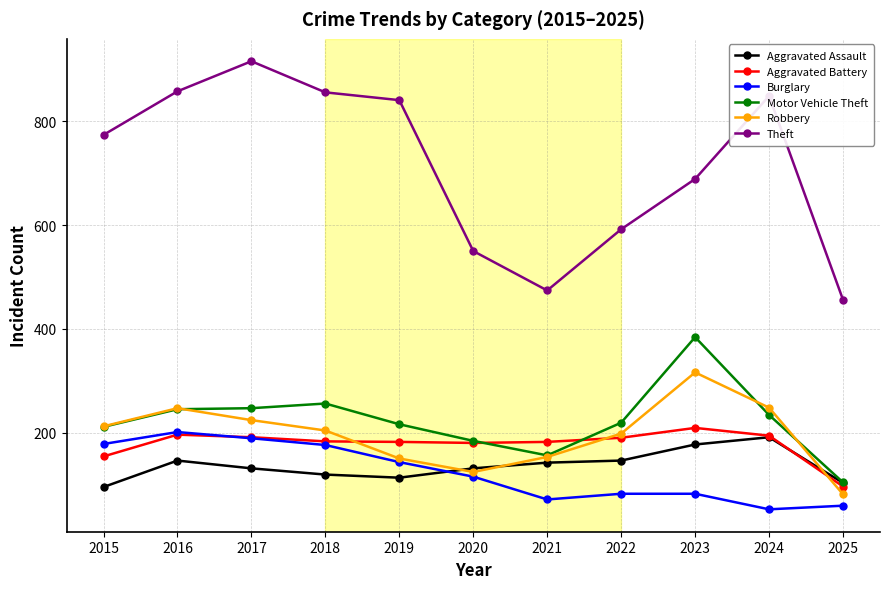

True or false: Aggravated Battery has a value of 183 at 2018.

True